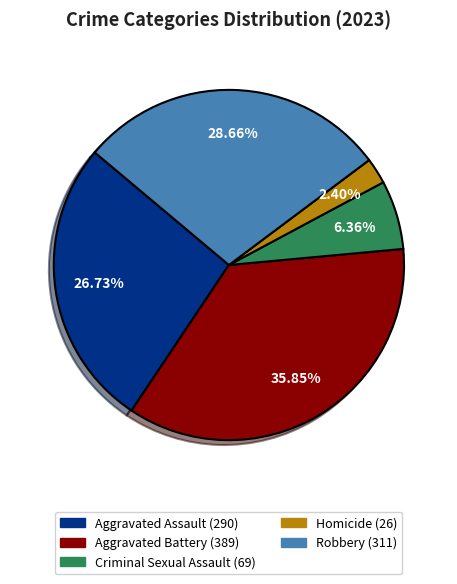

What percentage is the Criminal Sexual Assault slice, to the nearest percent?

6%